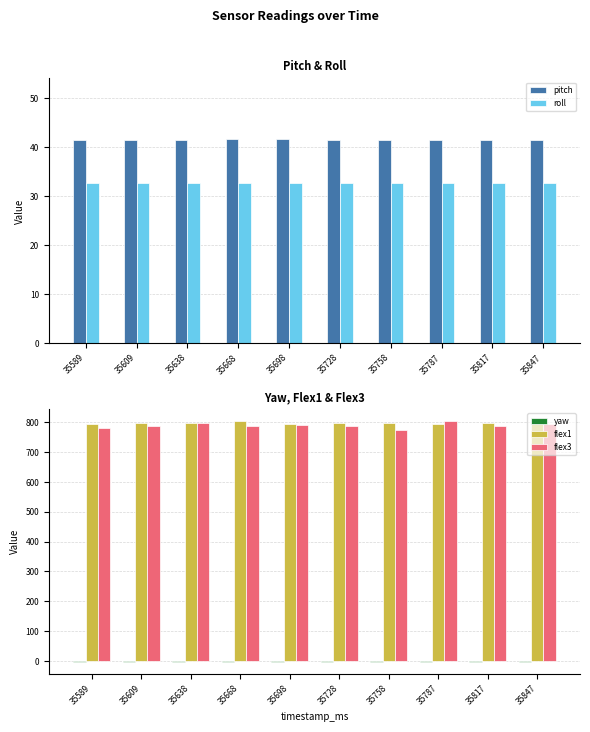

At which label does flex1 reach its minimum?

35589